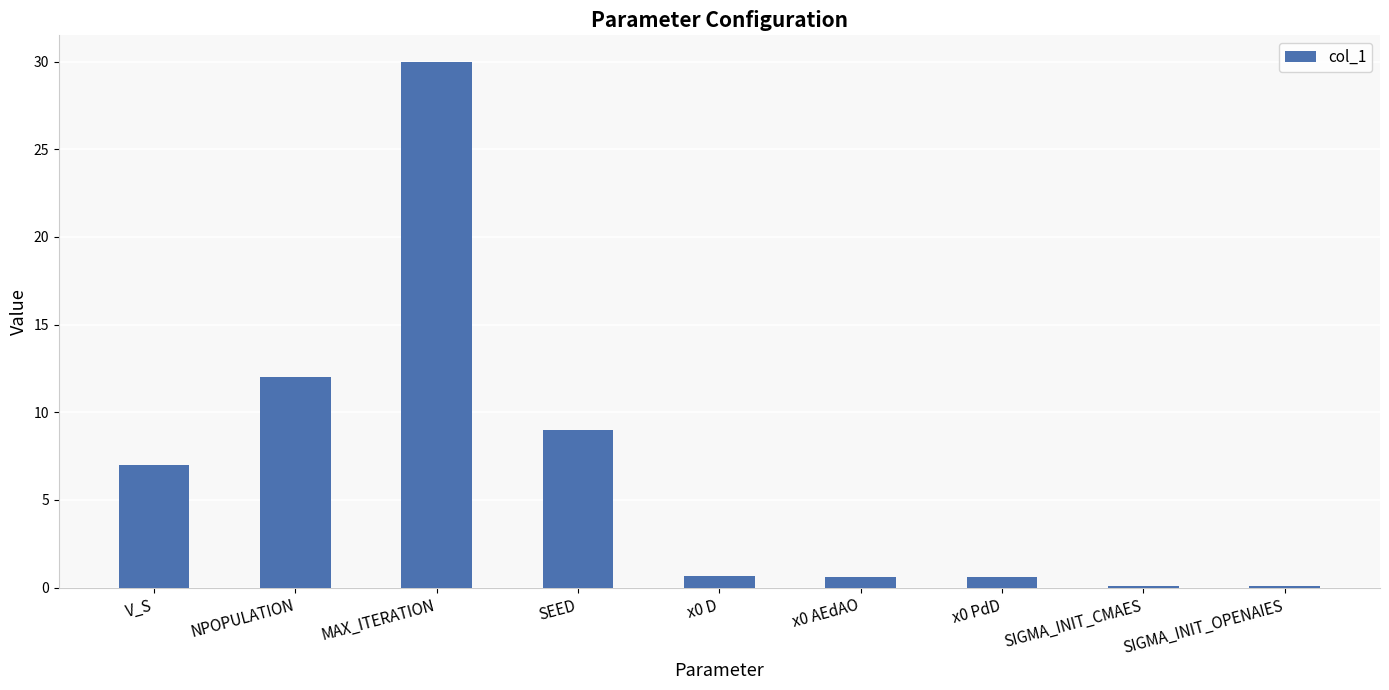

What position from the right is SIGMA_INIT_OPENAIES?

1